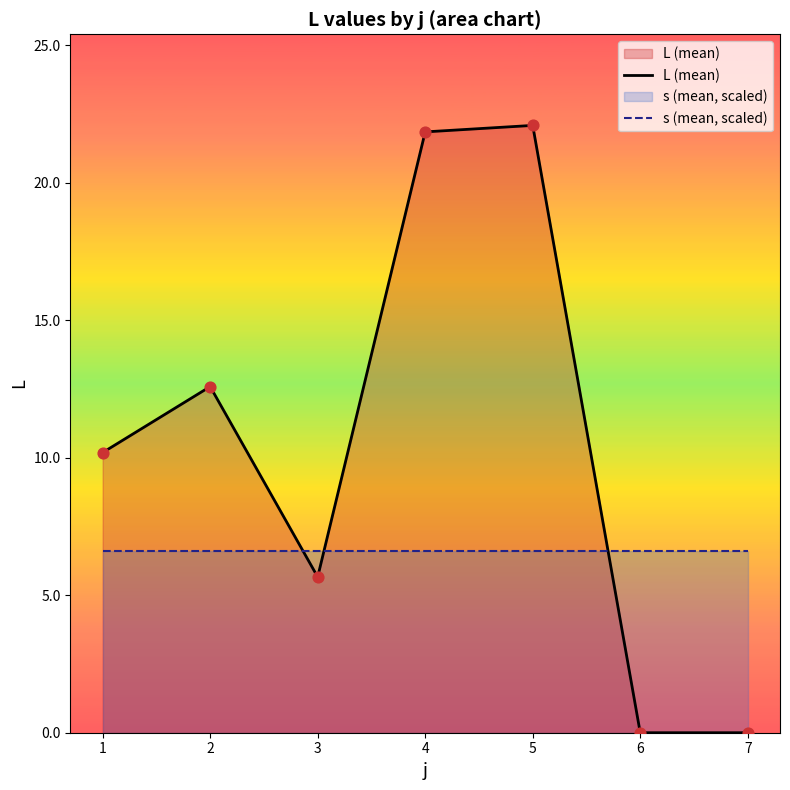

Which series reaches the maximum Y coordinate?

L (mean)